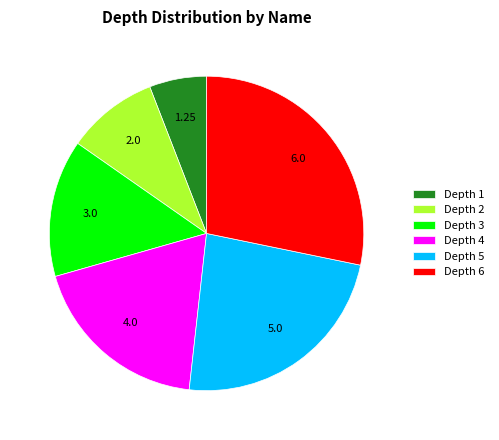

Do Depth 6 and Depth 1 together represent more than half of the pie?

No